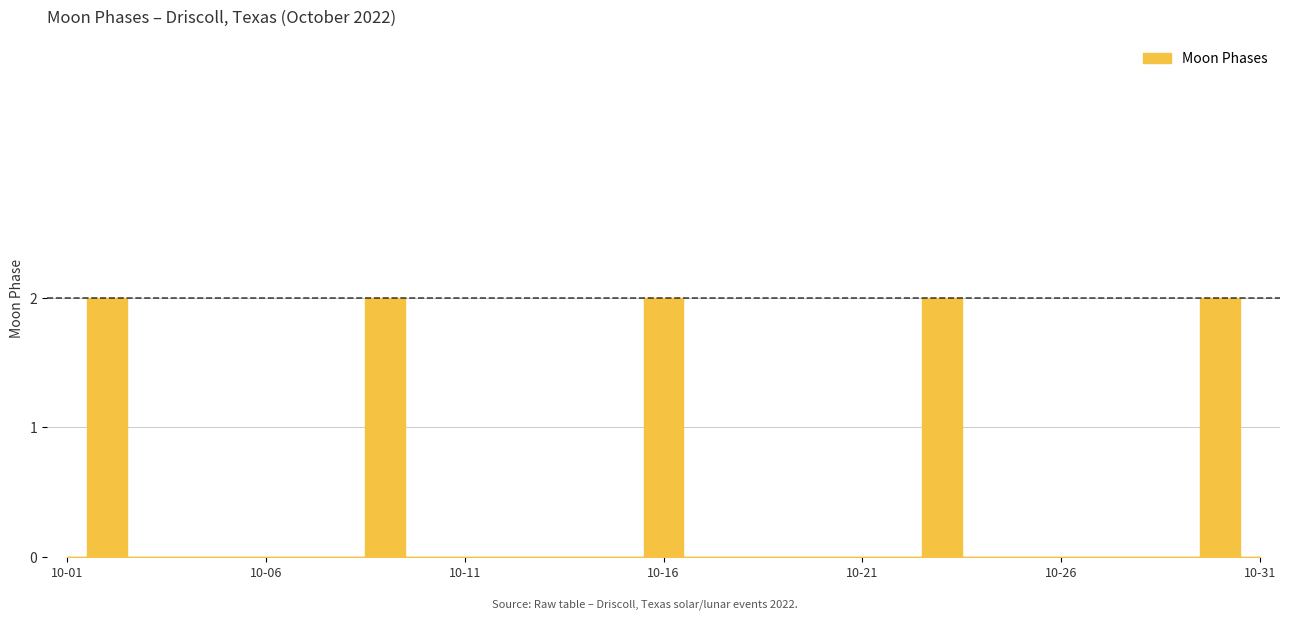

What is the sum of all values?

10